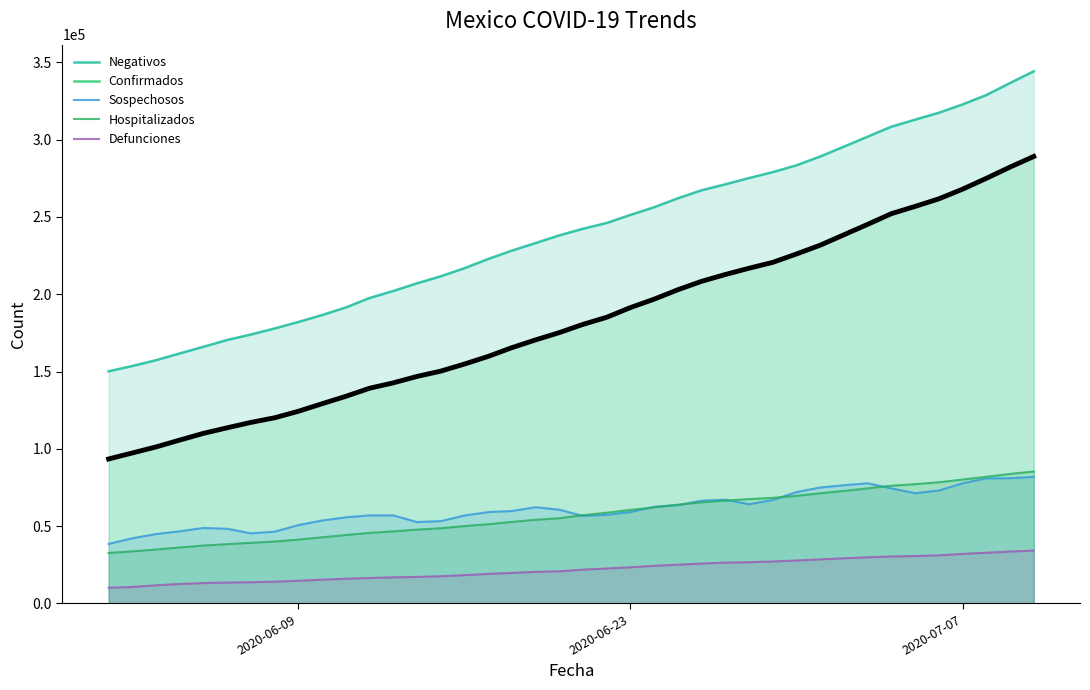

What are all the series names shown in the legend?

Negativos, Confirmados, Sospechosos, Hospitalizados, Defunciones